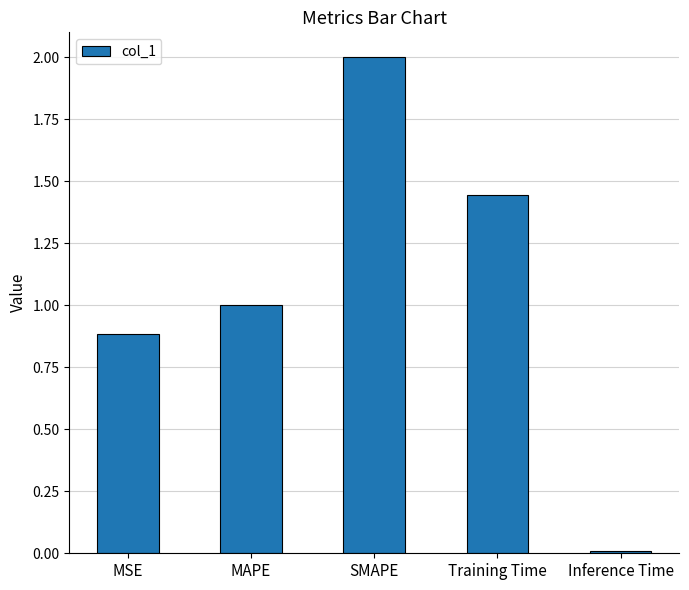

What is the difference between the maximum and minimum values?

2.0